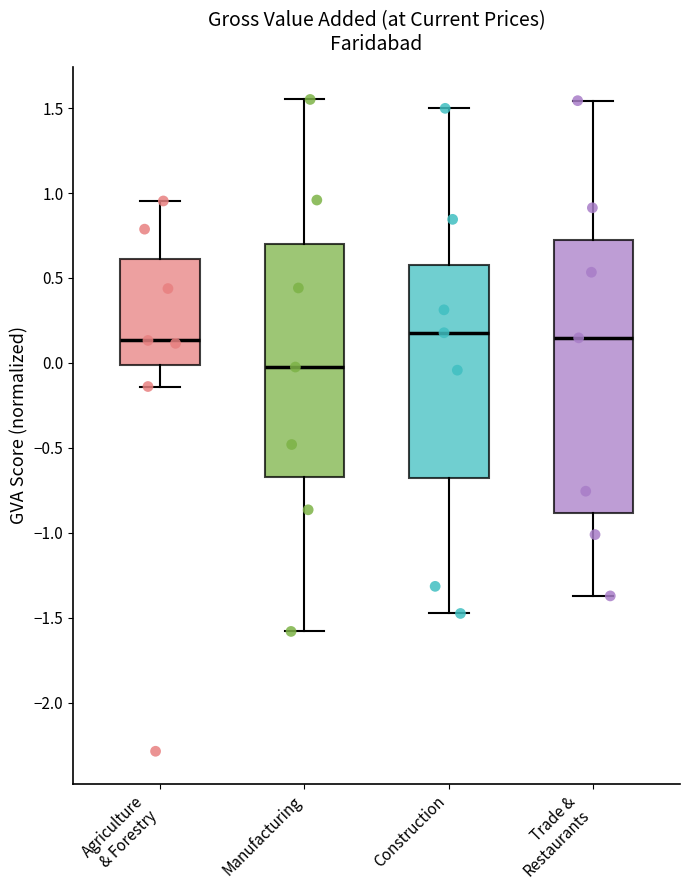

Where does the lower whisker of the box for Construction end on the y-axis? The values are not printed on the chart, so give them approximately, as read against the axis.

-1.50